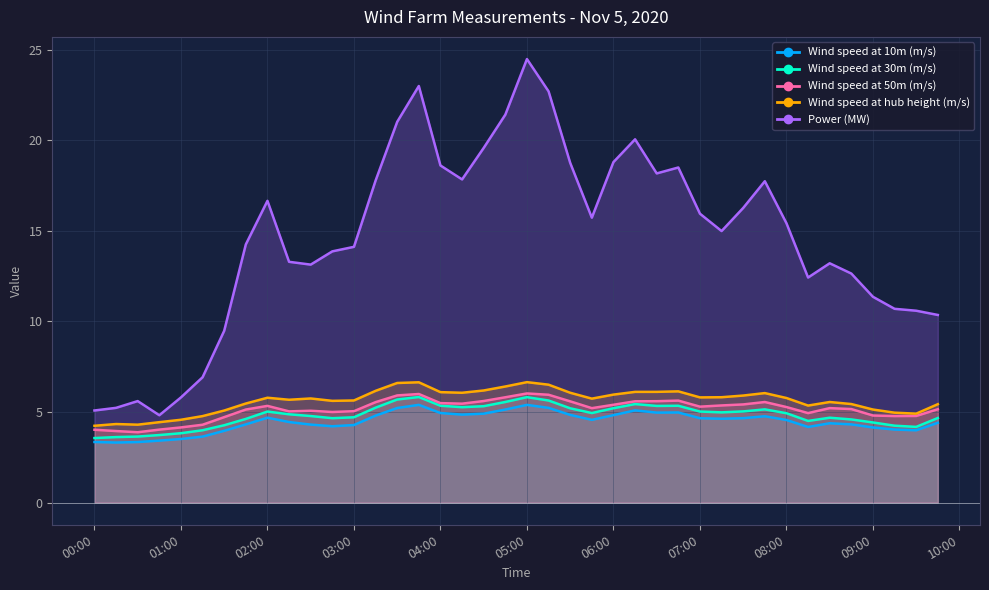

How many data points in Wind speed at 30m (m/s) are less than 4?

6